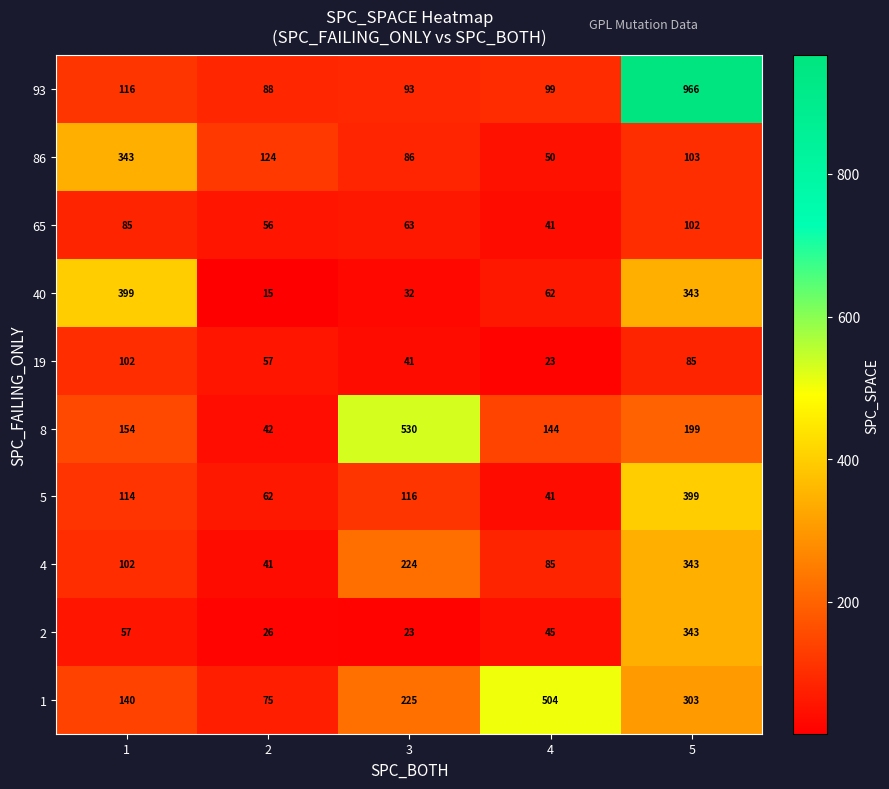

What is the total value across all series at 4?

1094